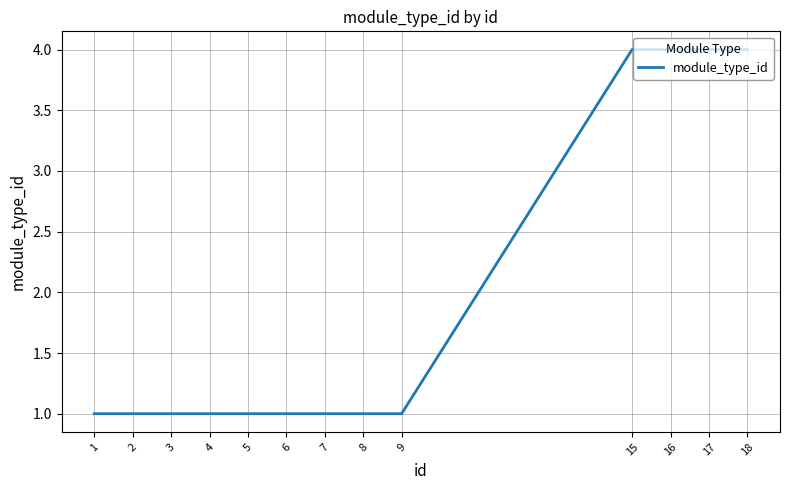

What is the difference between the maximum and minimum values?

3